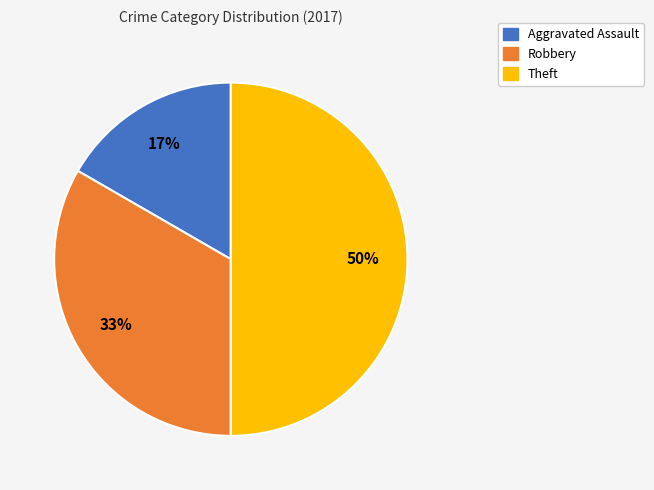

Does Aggravated Assault account for over 50% of the chart?

No